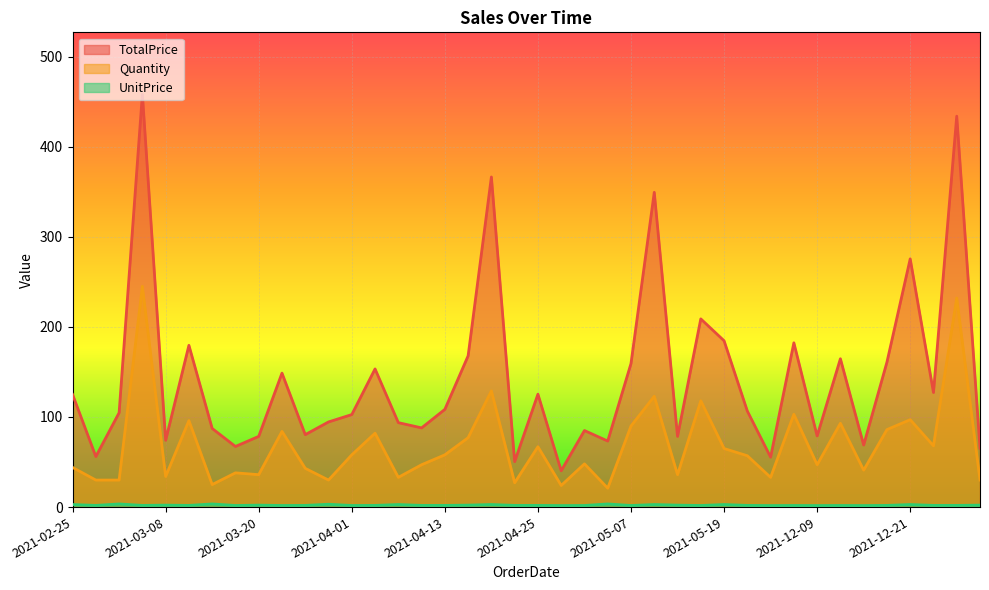

Which series has the widest spread of values?

TotalPrice